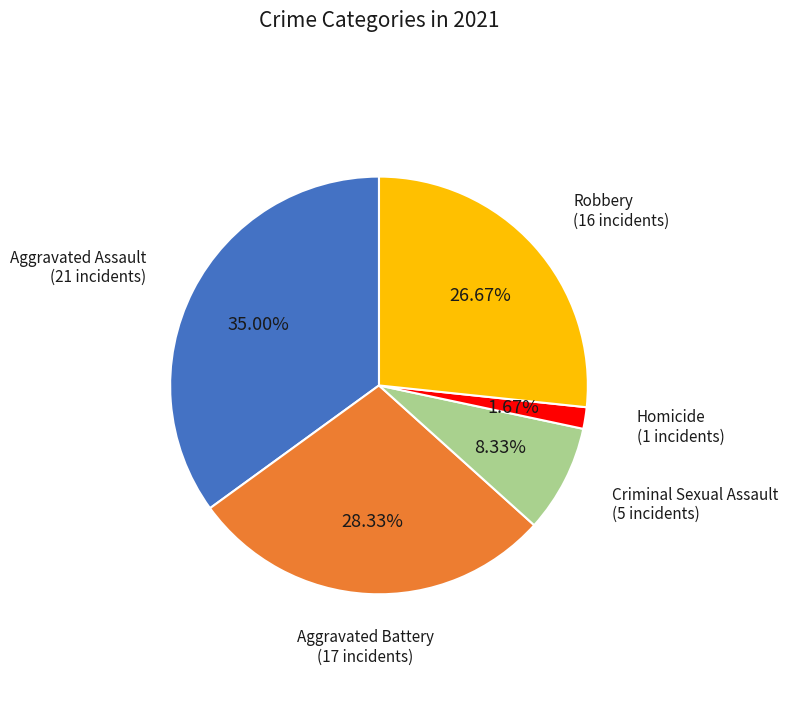

To the nearest percent, what is the difference between the largest and smallest slice percentages?

33%